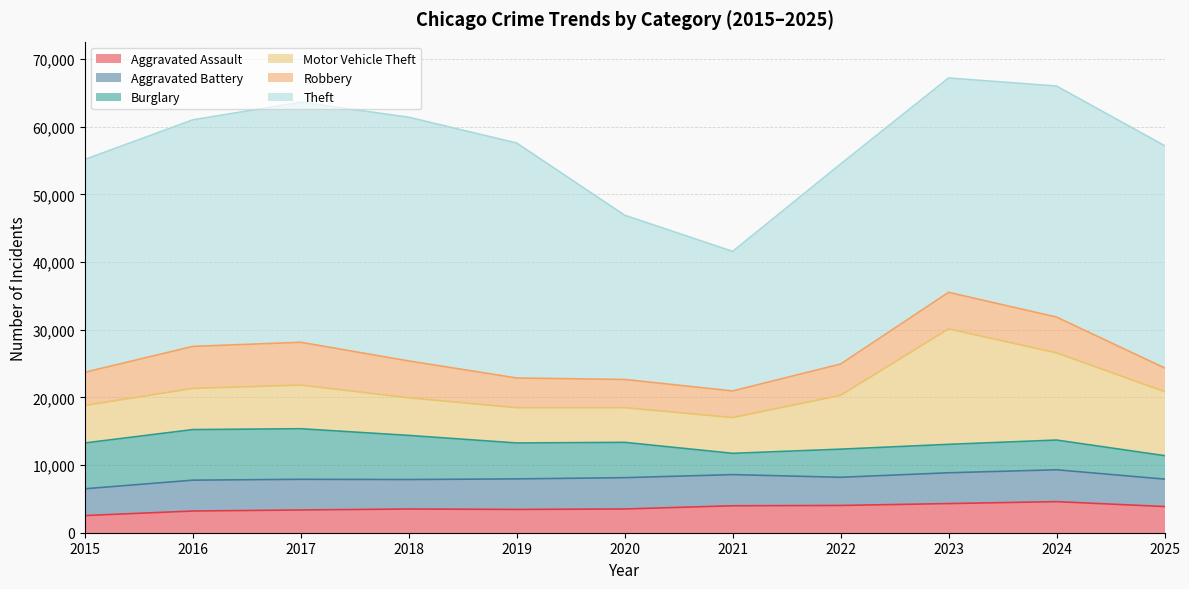

Where does the Aggravated Battery series first go above 4533?

2016